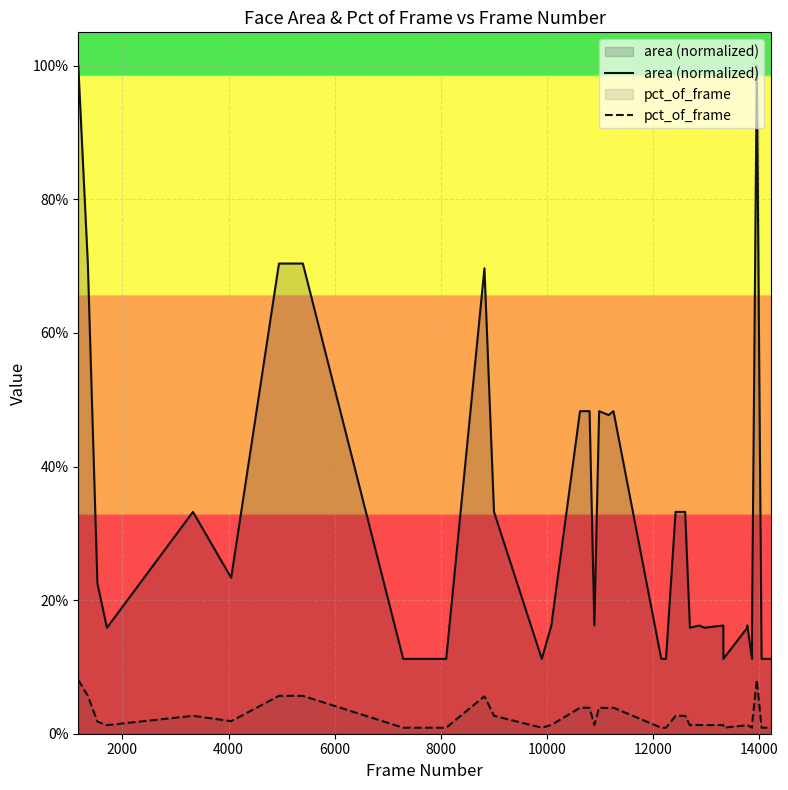

Which series has the largest range (max minus min)?

area (normalized)